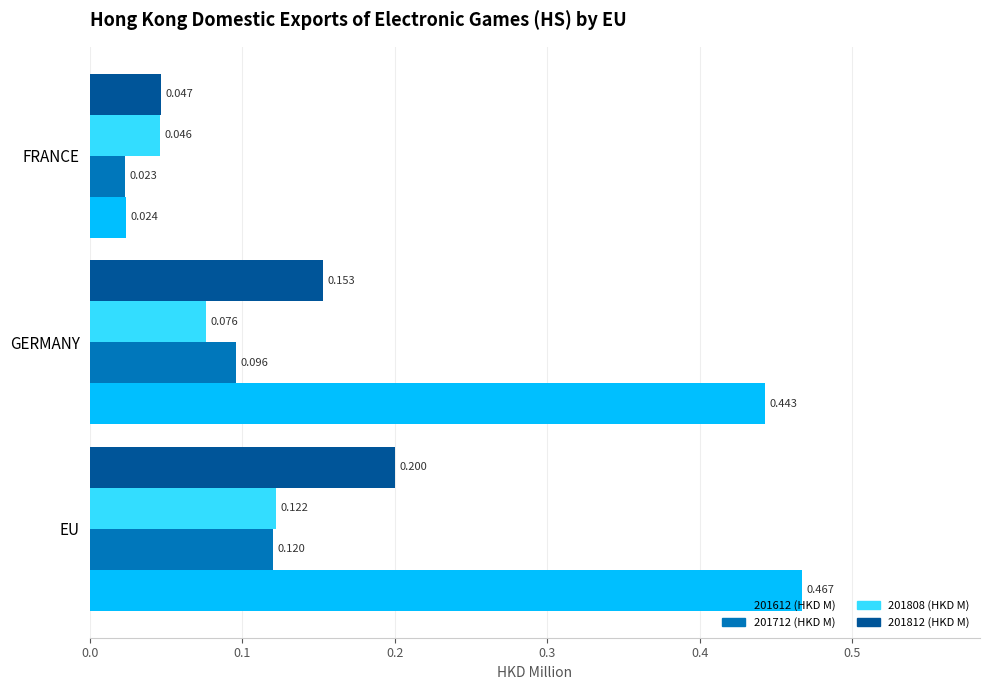

Where is 201612 (HKD M) nearest to the value 0?

FRANCE